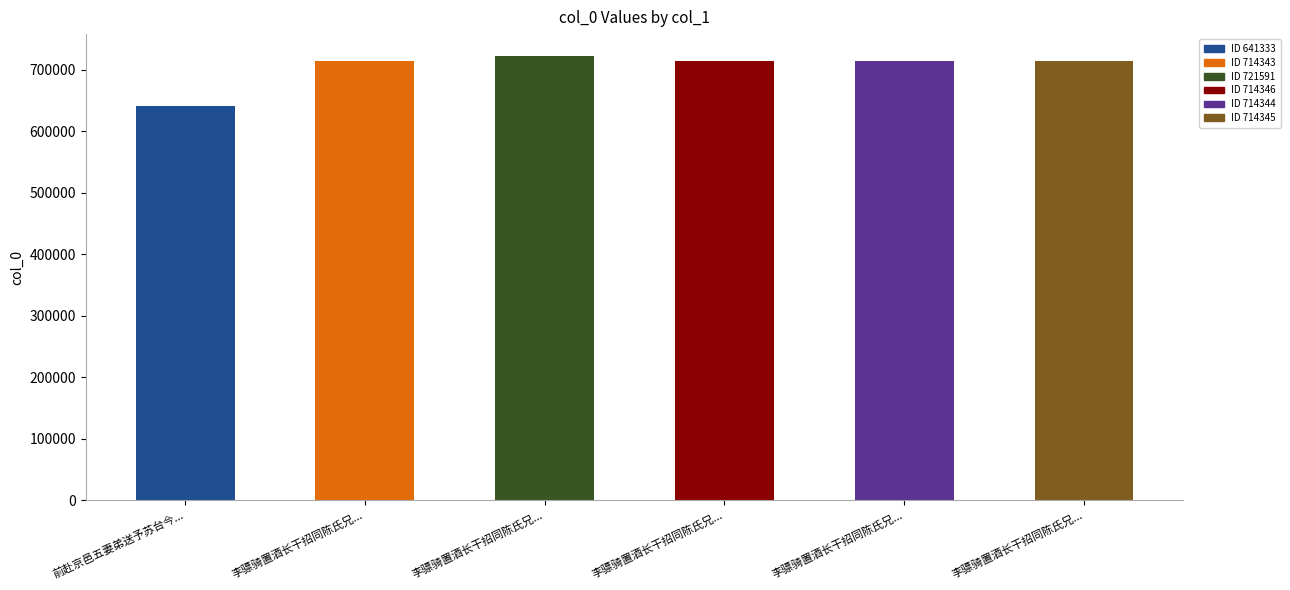

Reading right to left, list all the values displayed in this chart.

714345	714344	714346	721591	714343	641333